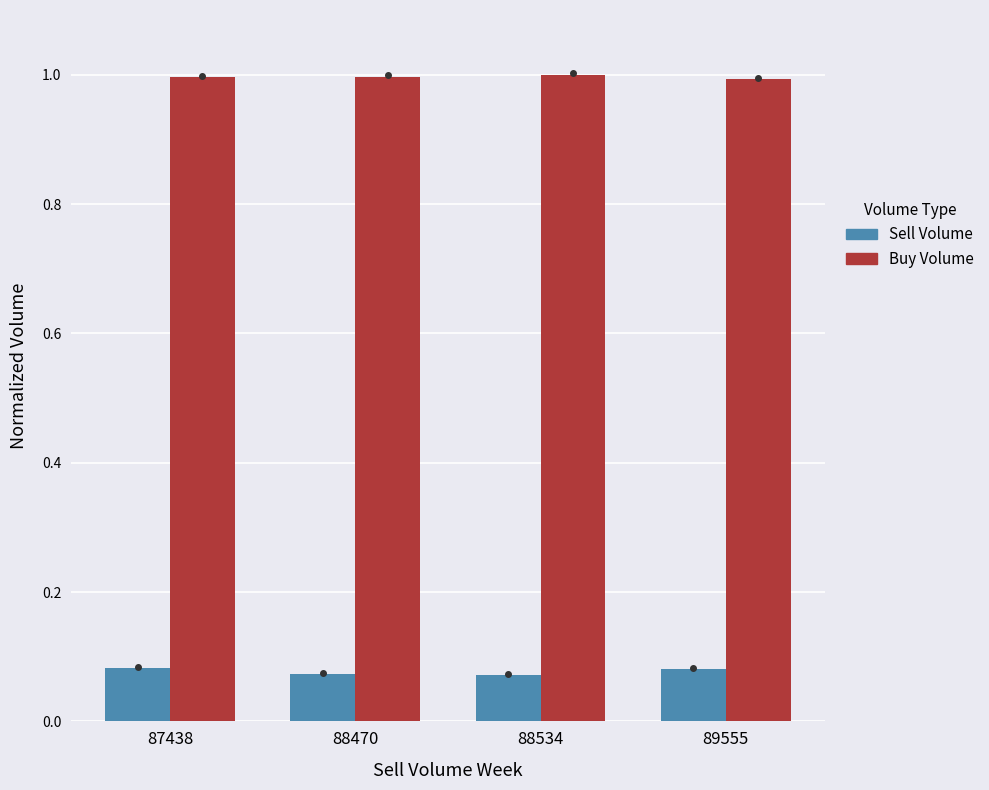

Which series has the largest total across all categories?

Buy Volume